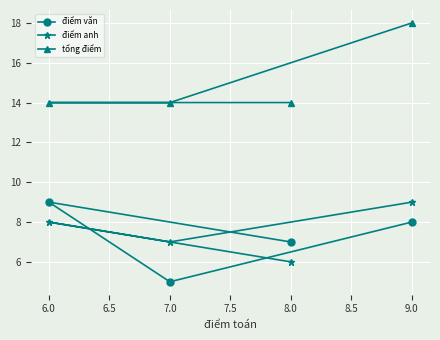

Reading right to left, transcribe all the data shown in this chart.

điểm văn: 9.0=8	8.0=7	7.0=5	6.0=9
điểm anh: 9.0=9	8.0=6	7.0=7	6.0=8
tổng điểm: 9.0=18	8.0=14	7.0=14	6.0=14